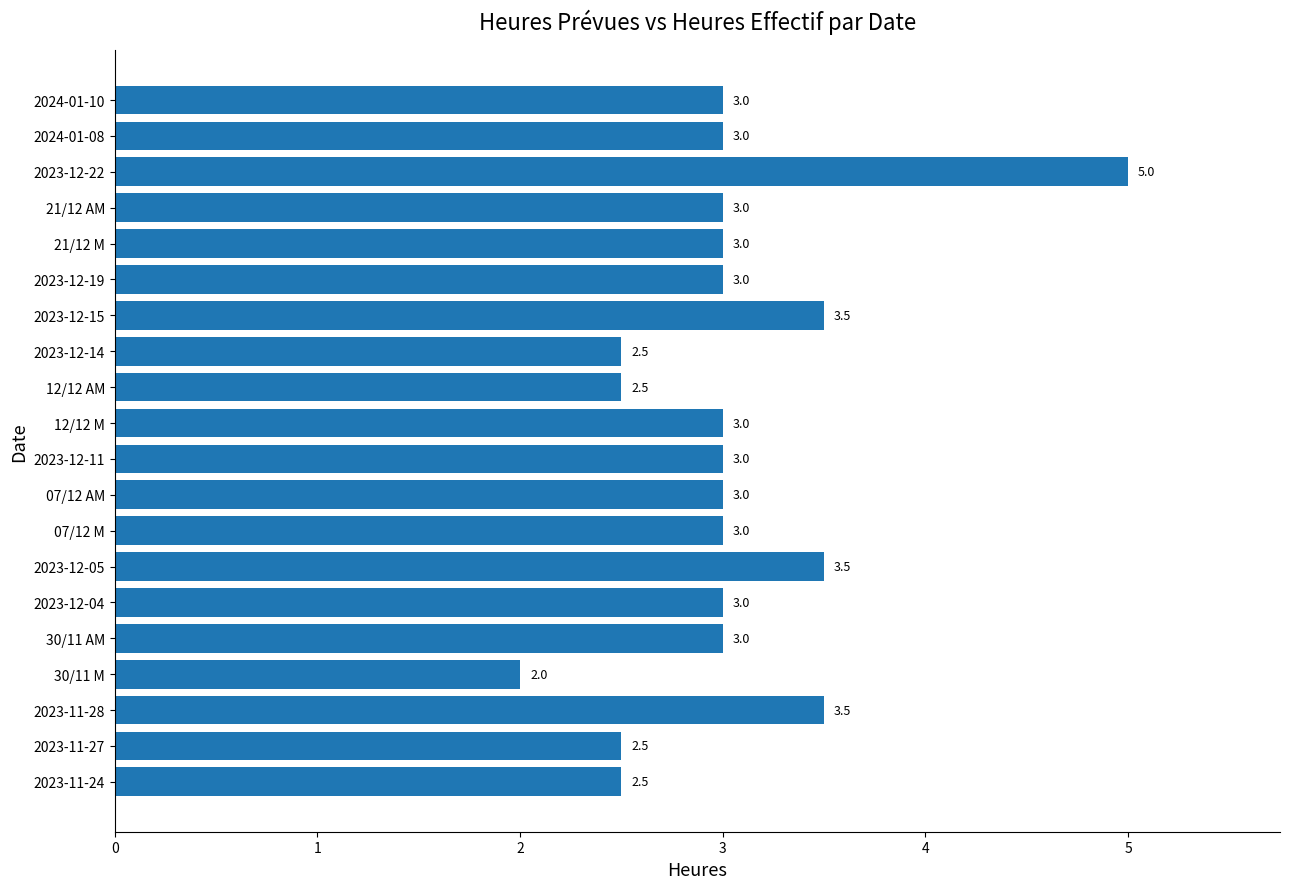

The chart shows a value of 2.0 at 30/11 M. True or false?

True